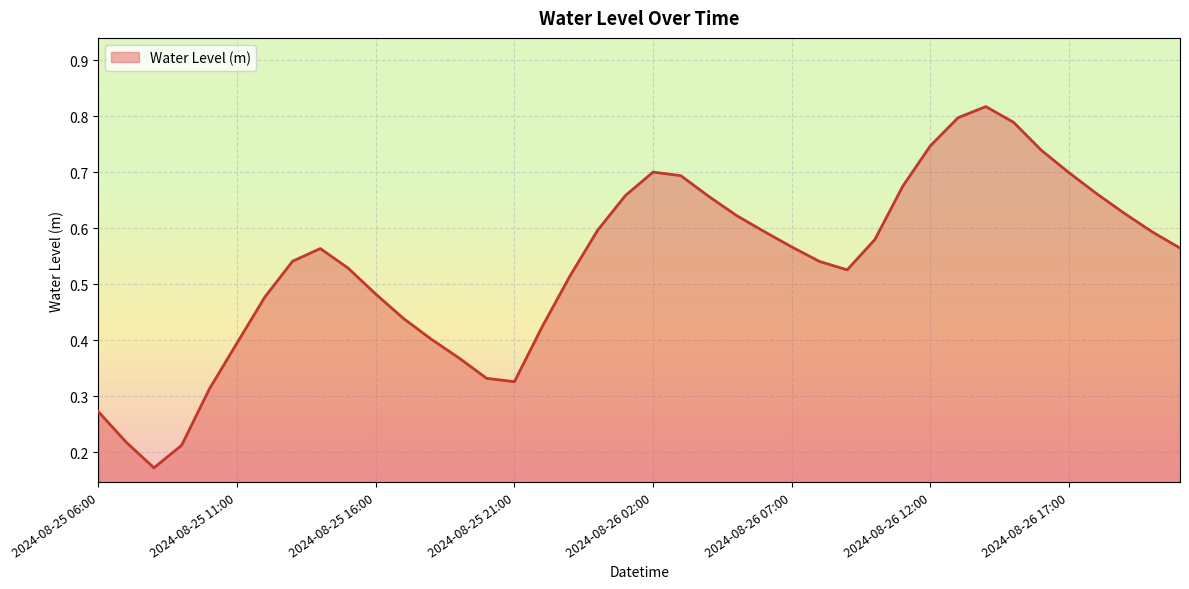

What is the label of the 32nd point from the left?

2024-08-26 13:00